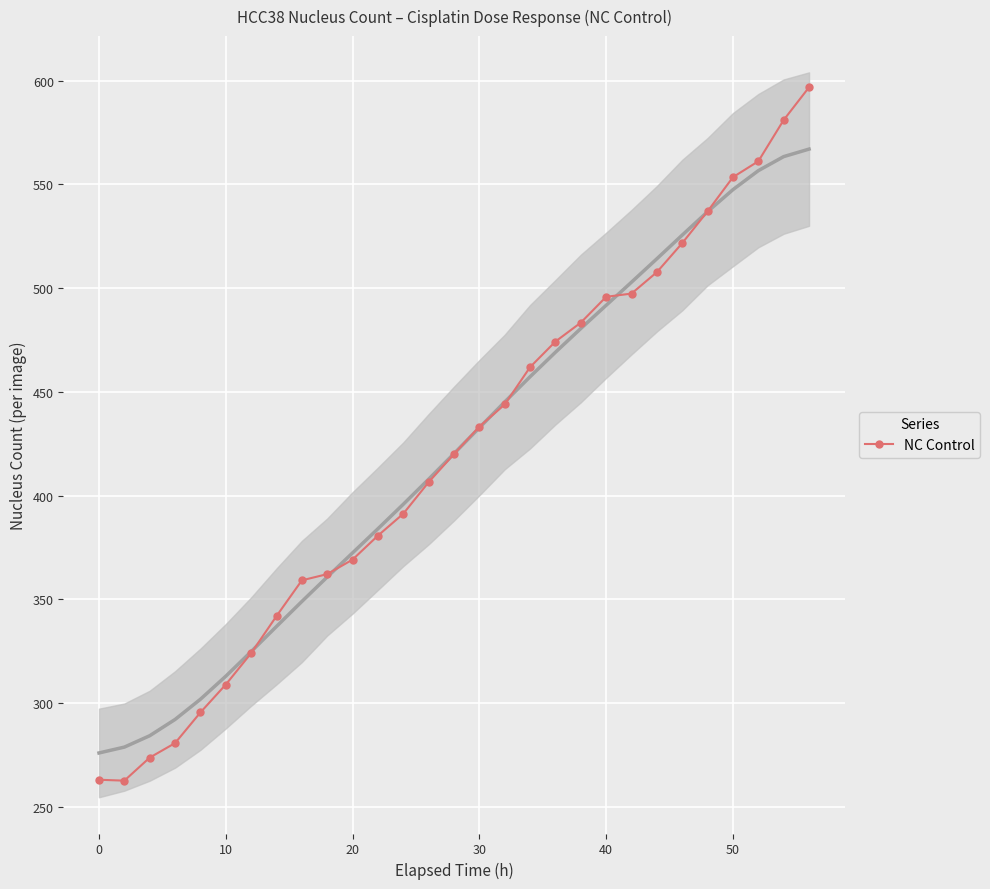

True or false: NC Control has a value of 553.4 at 50.

True